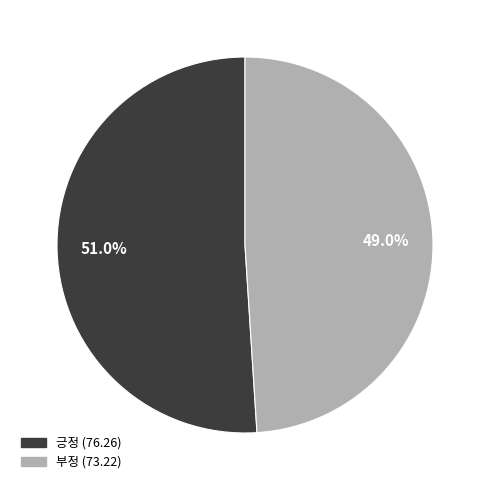

Which slice is the largest?

긍정